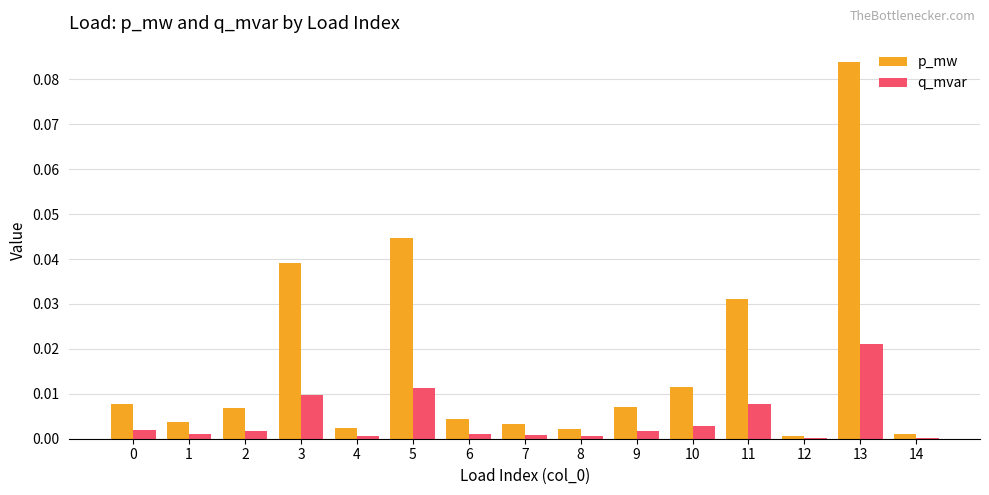

At which category does the chart reach its peak across all series?

13